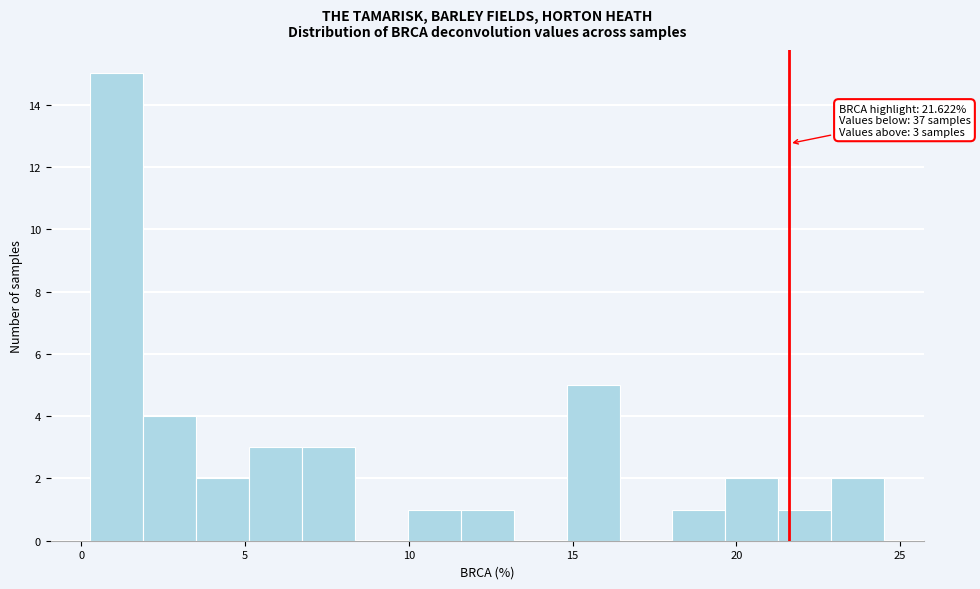

Around what value on the x-axis is the tallest bar? Give the approximate position of its centre, as read against the axis.

1.0